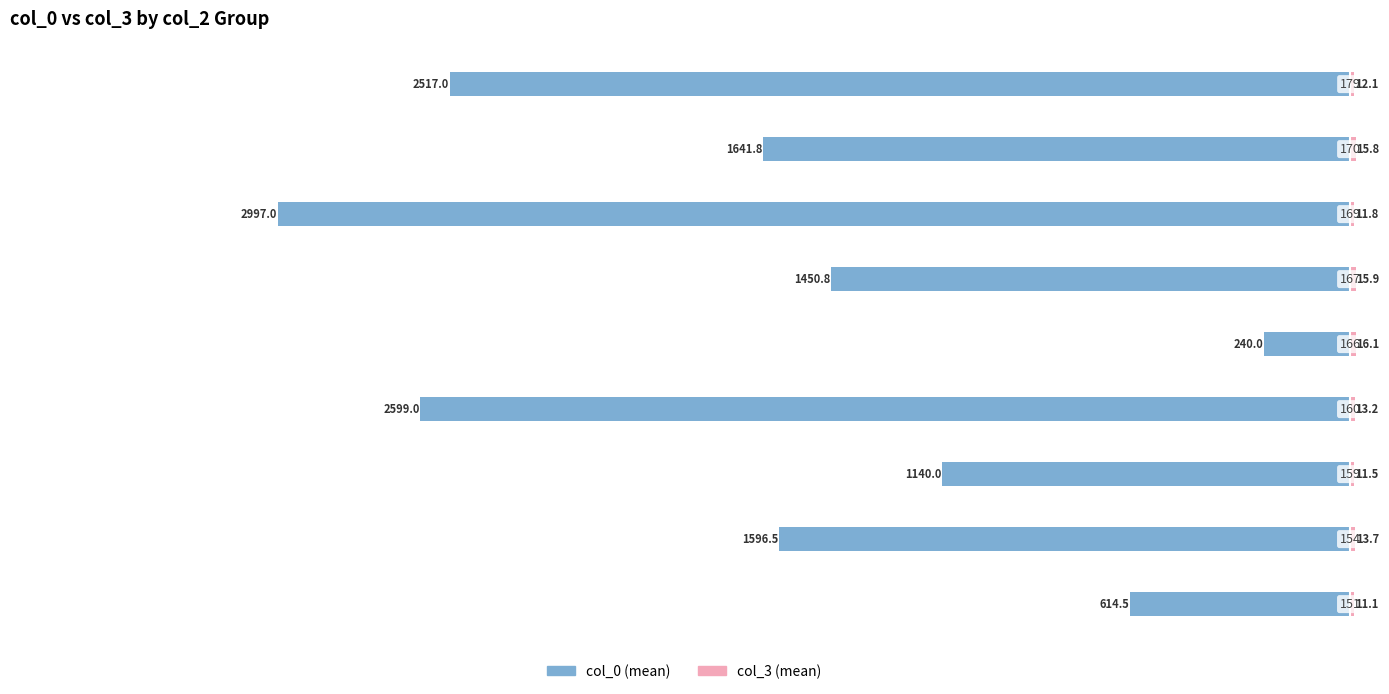

What is the difference between the highest and lowest values at 1?

1610.2